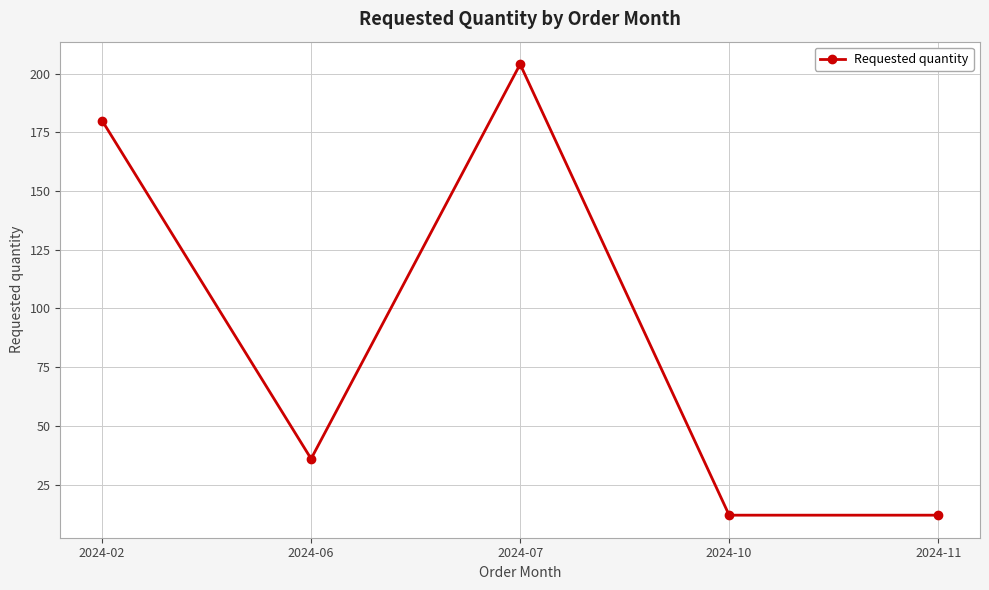

True or false: the data shows 12 at 2024-10.

True